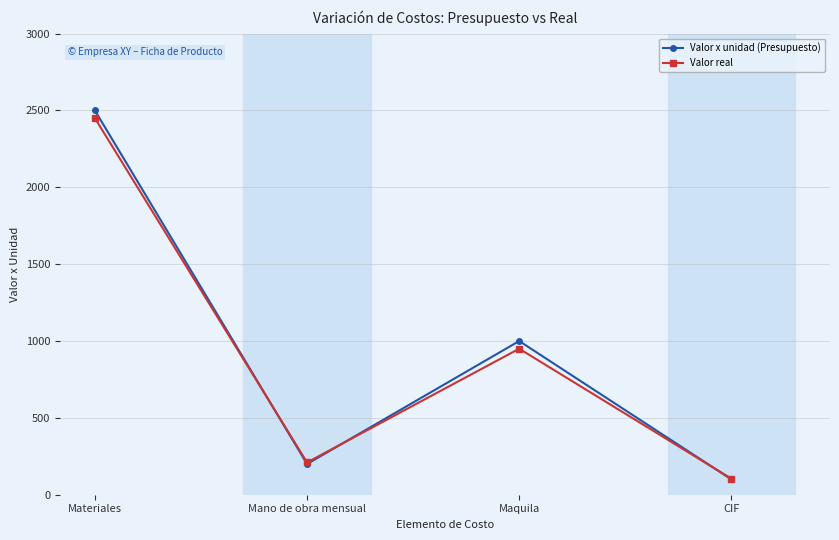

What is the greatest value displayed?

2500.0